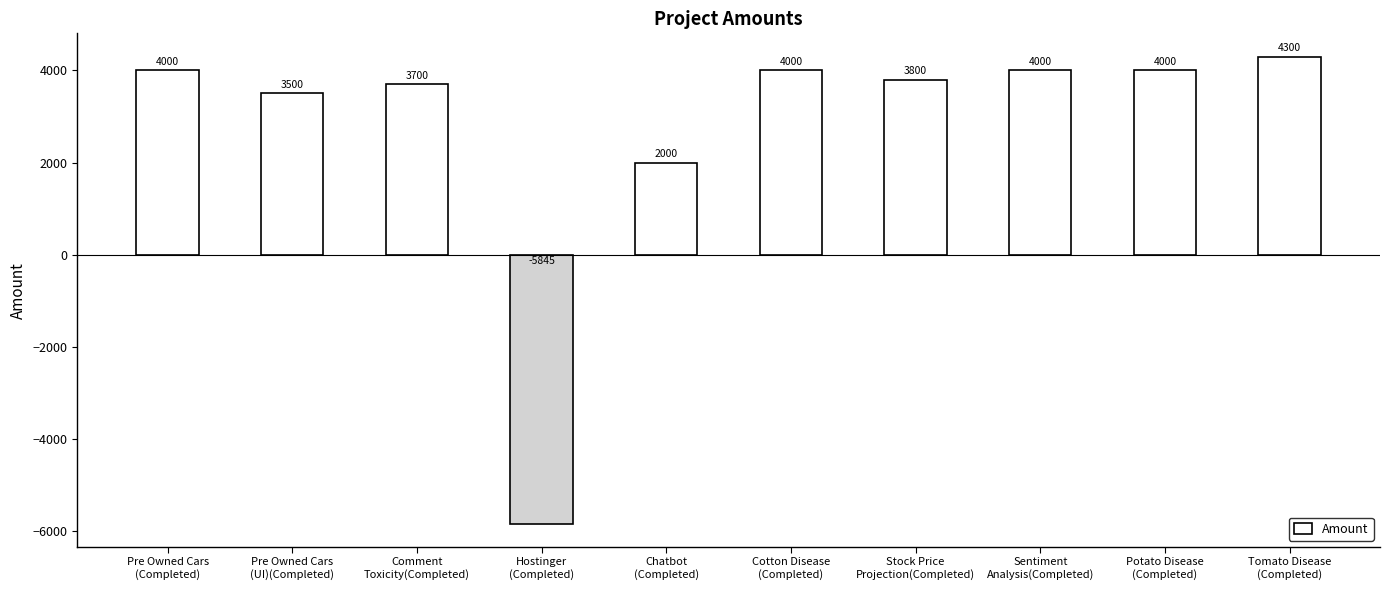

Reading right to left, what are all the values shown in this chart?

4300	4000	4000	3800	4000	2000	-5845	3700	3500	4000